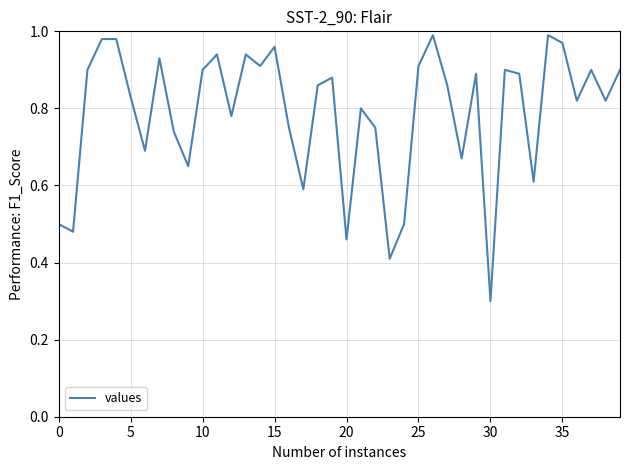

How many series are shown in this chart?

1